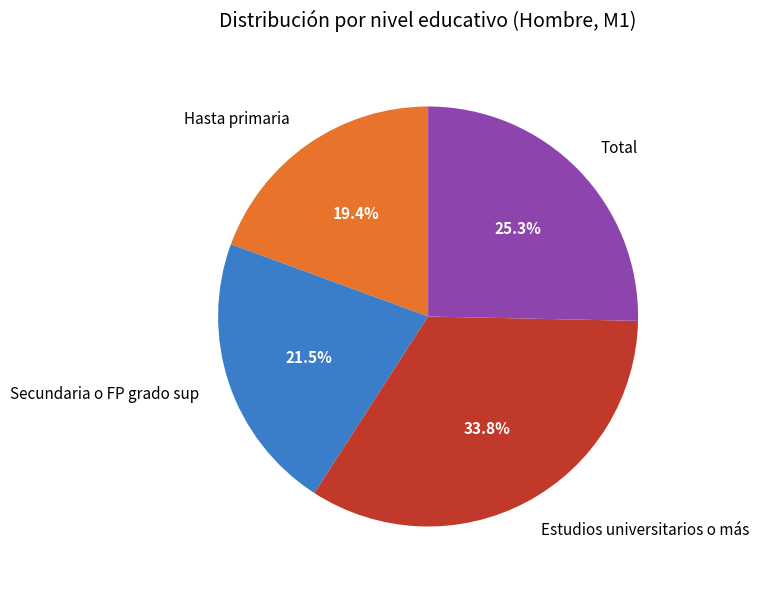

How many segments does this pie chart have?

4